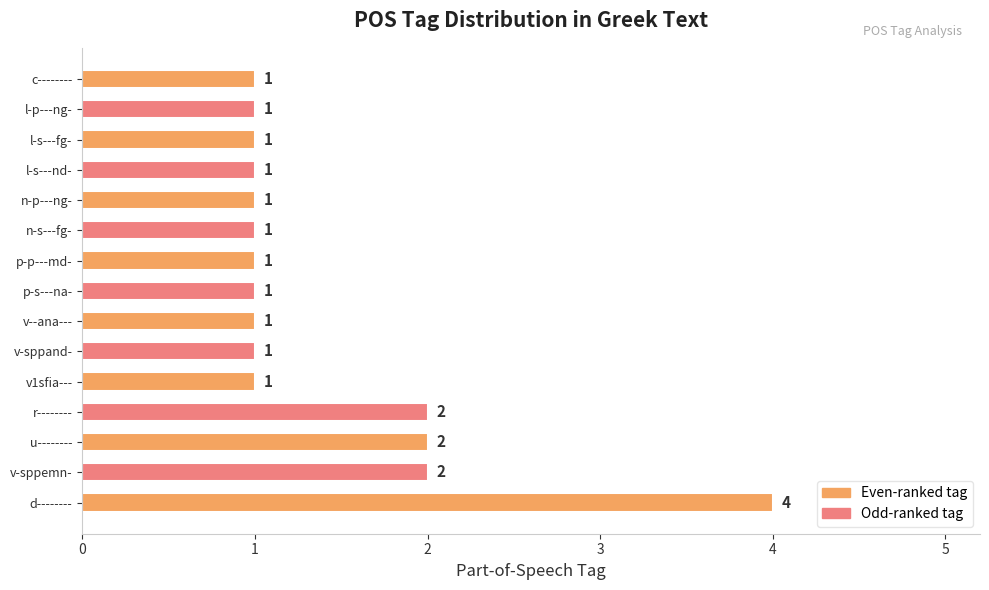

Are the bars horizontal?

Yes